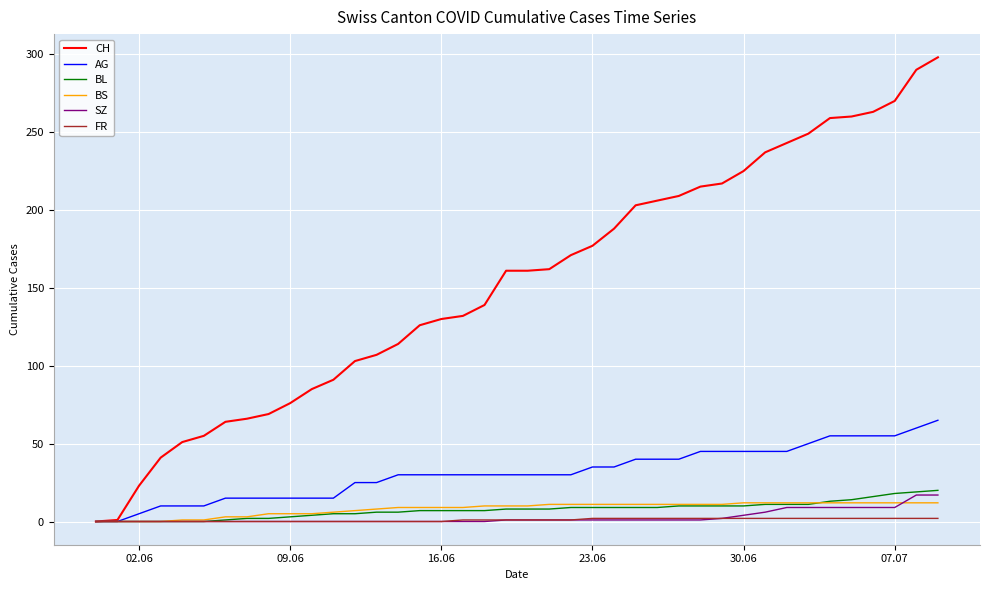

What is the greatest value displayed?

298